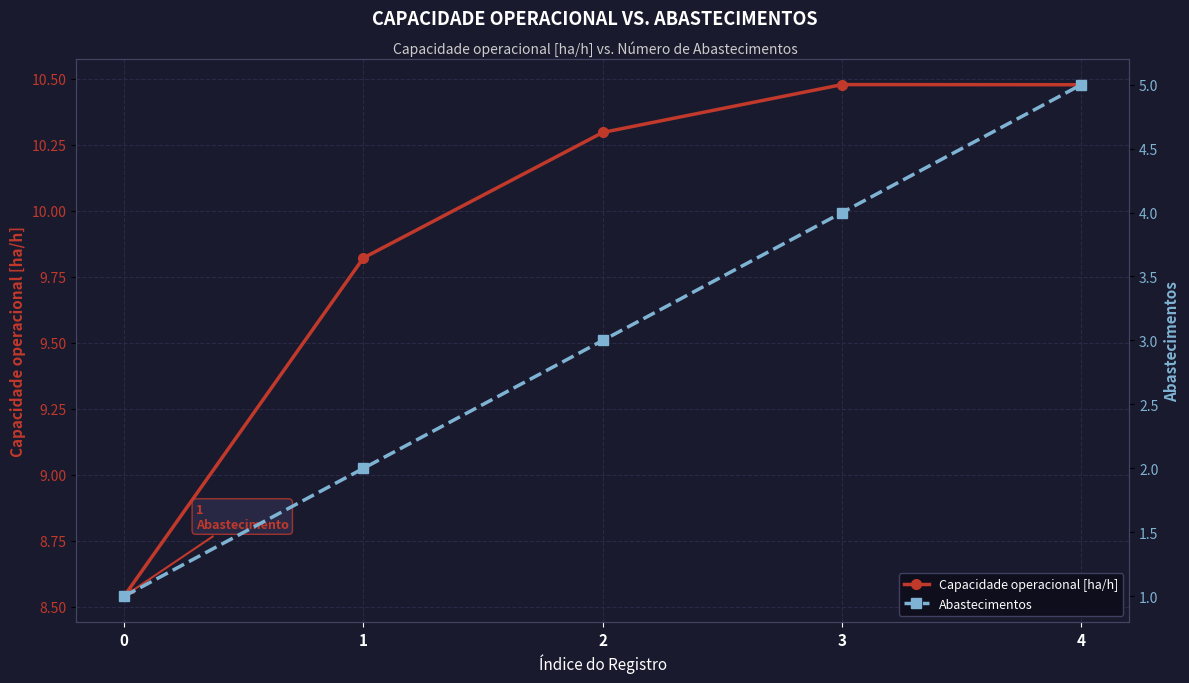

True or false: Capacidade operacional [ha/h] and Abastecimentos cross at least once.

False